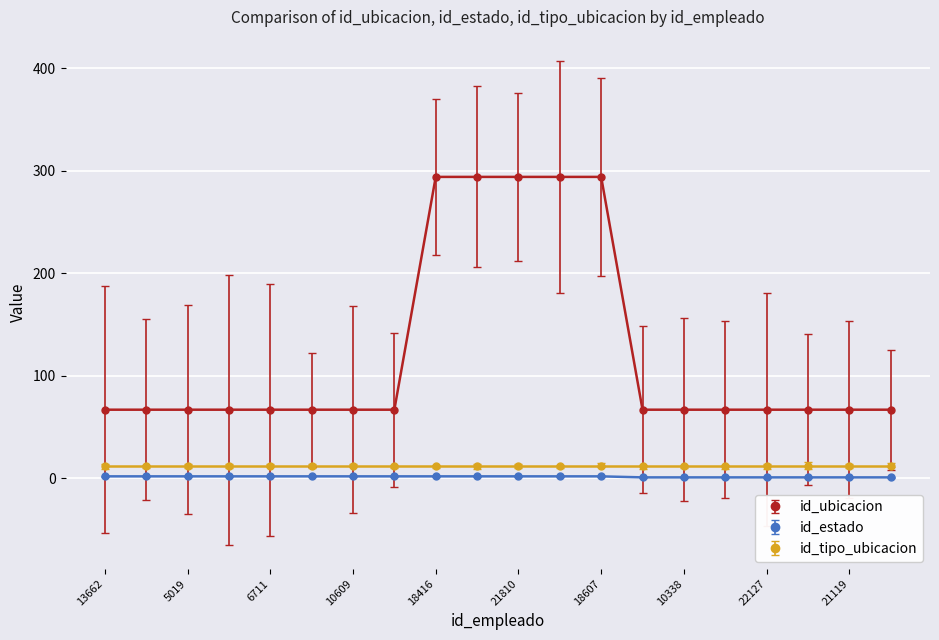

True or false: id_estado and id_ubicacion cross at least once.

False